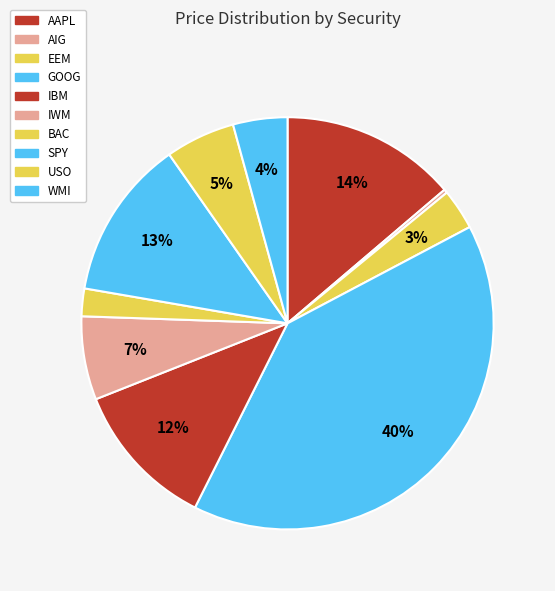

What percentage is the AAPL slice, to the nearest percent?

14%